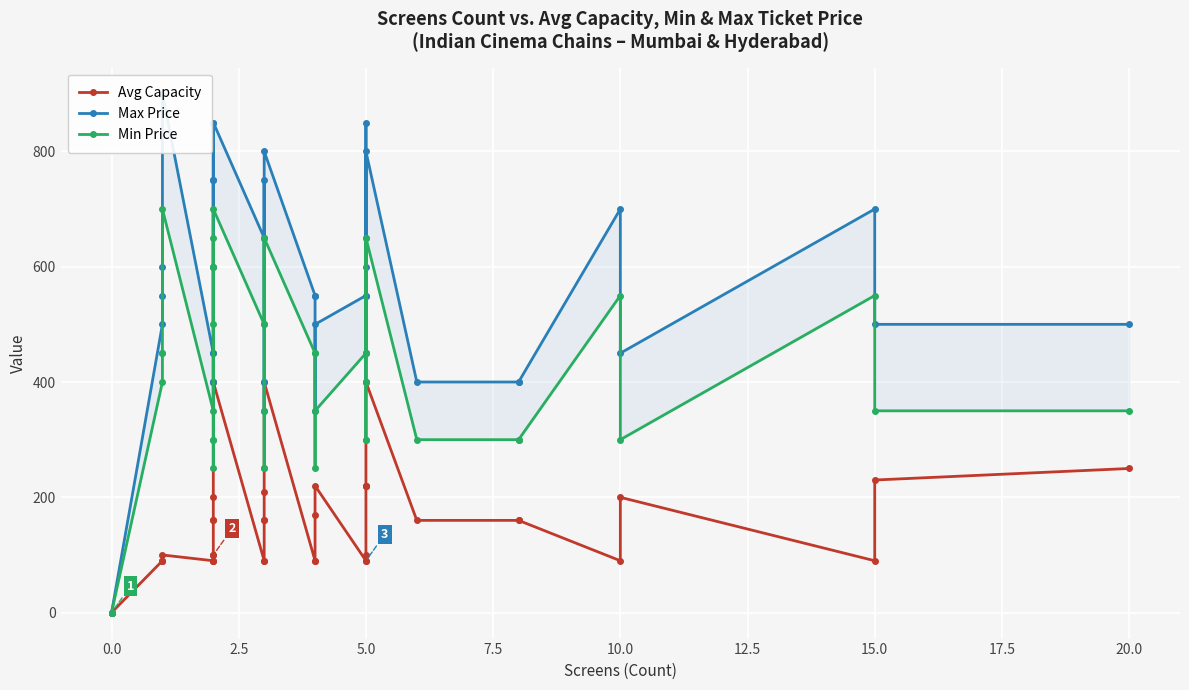

How many values in the Min Price series exceed 400?

19